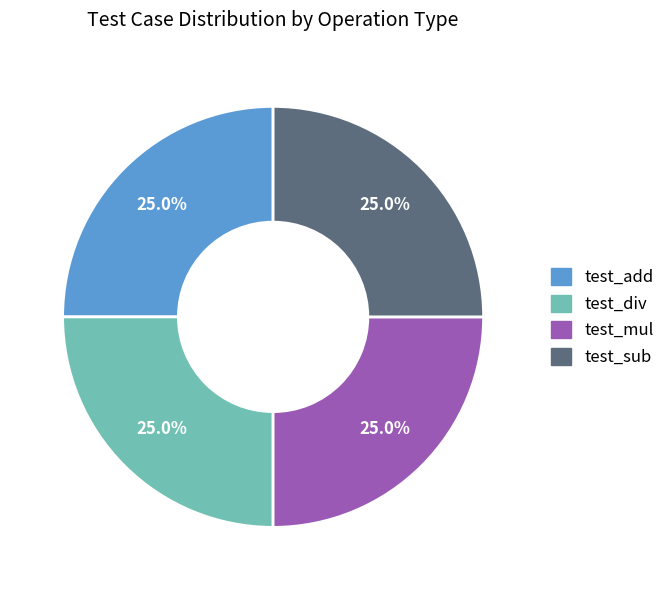

Count the number of slices in the pie.

4